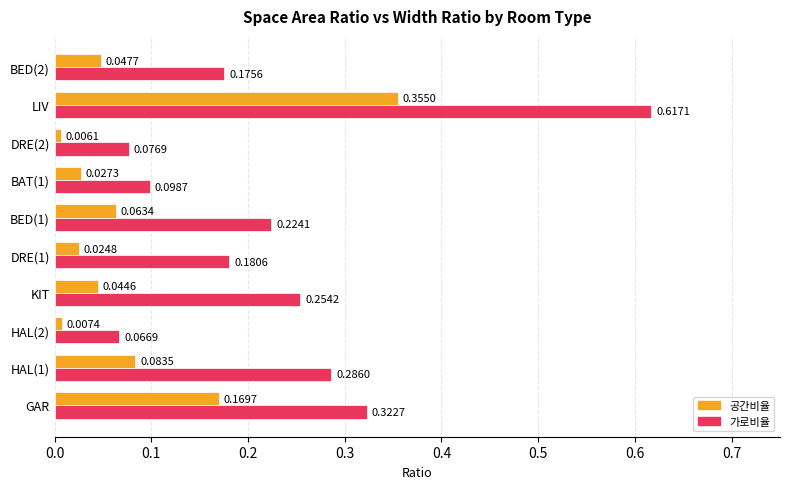

Rank the series by their average value, from highest to lowest.

가로비율, 공간비율